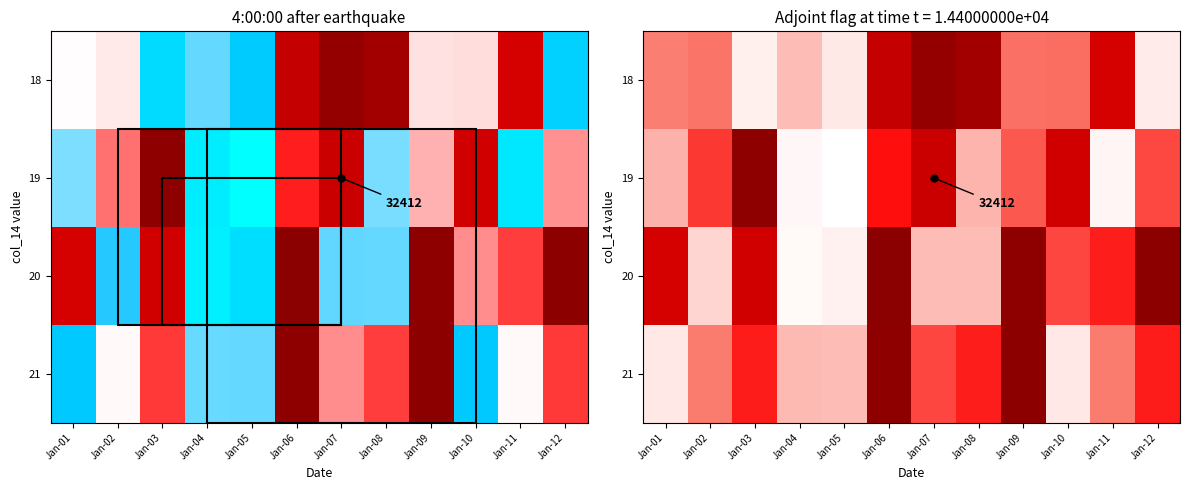

Count the number of data series in this chart.

4